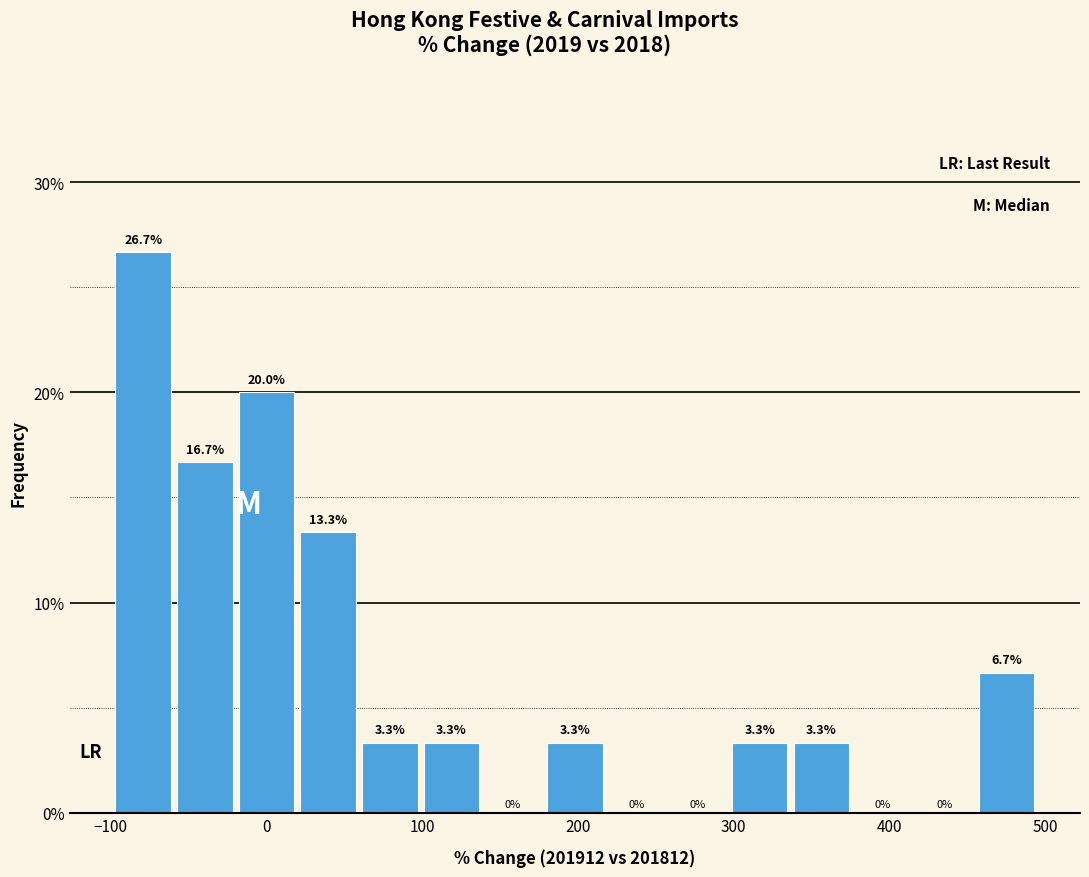

Around what value on the x-axis is the tallest bar? Give the approximate position of its centre, as read against the axis.

-80